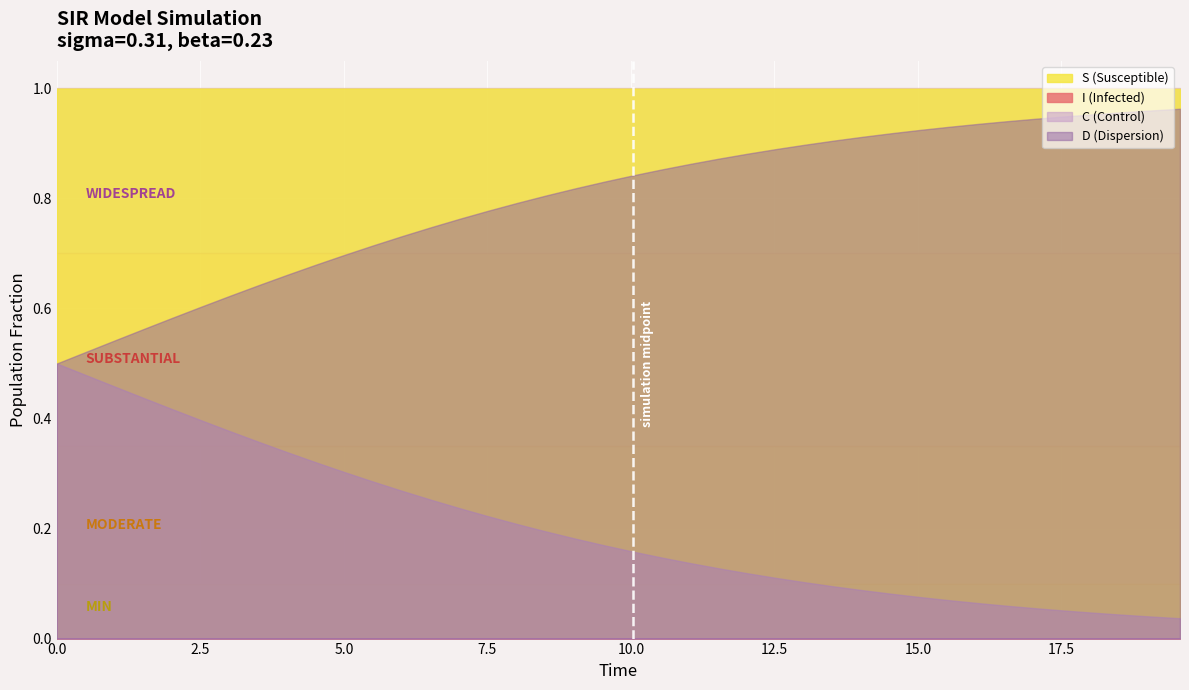

What is the sum of all D values?

31.9